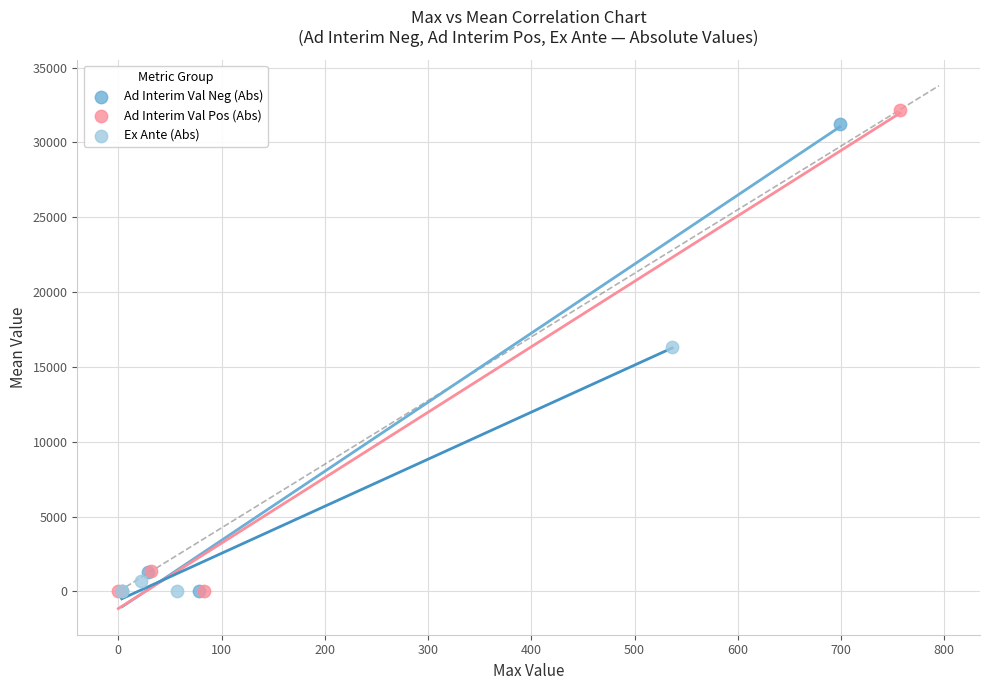

Which series has the widest spread of Y values?

Ad Interim Val Pos (Abs)